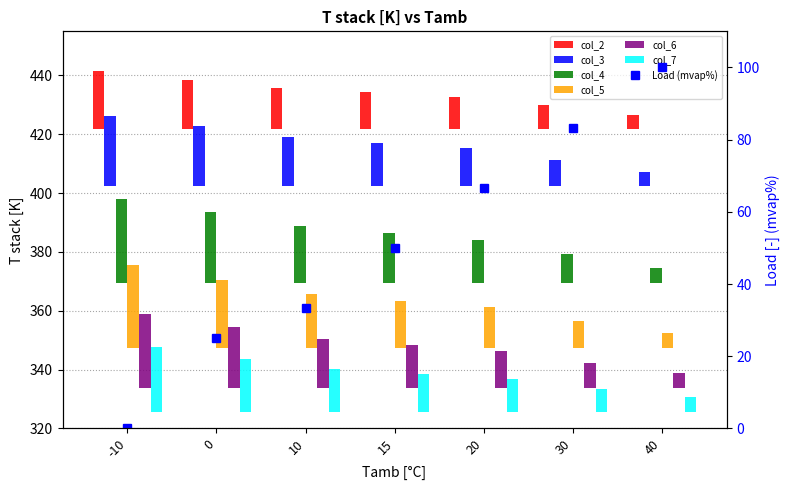

The col_3 series shows 2.1 at 40. True or false?

False